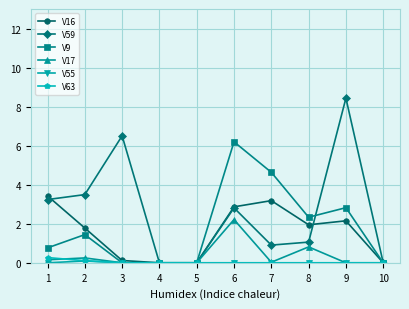

What is the average value of the V59 series?

2.6